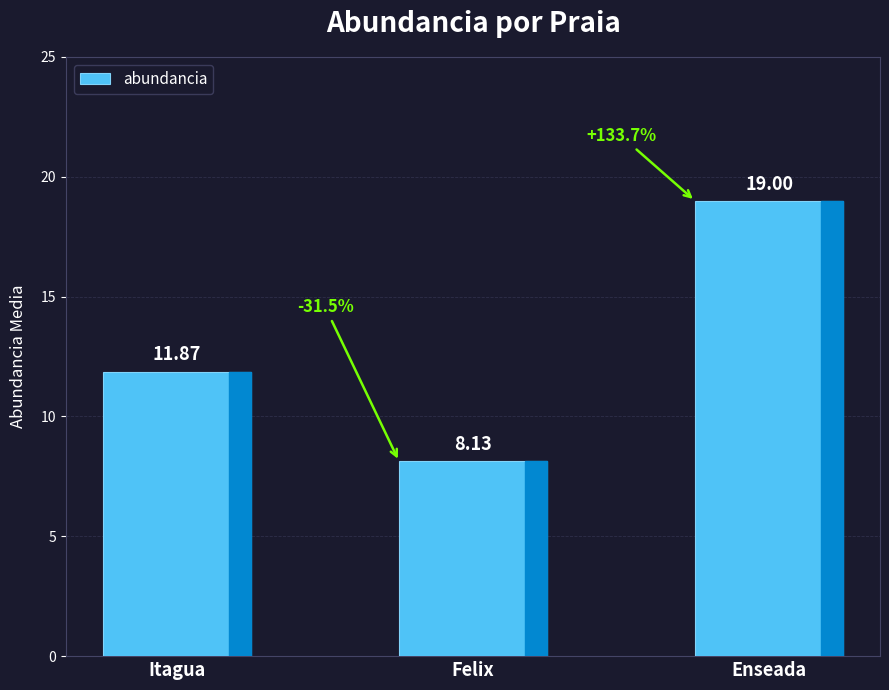

At which label does the data first exceed 11?

Itagua